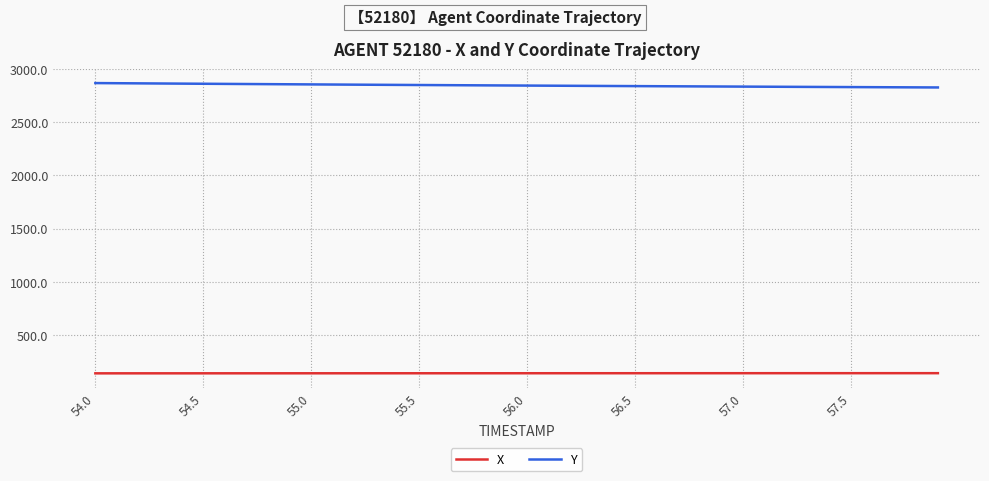

True or false: Y and X cross at least once.

False